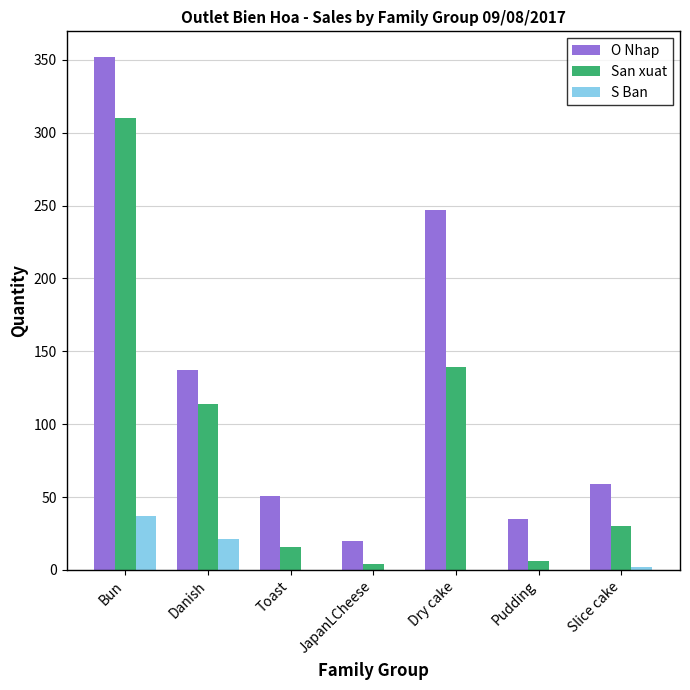

Which series has the largest total across all categories?

O Nhap